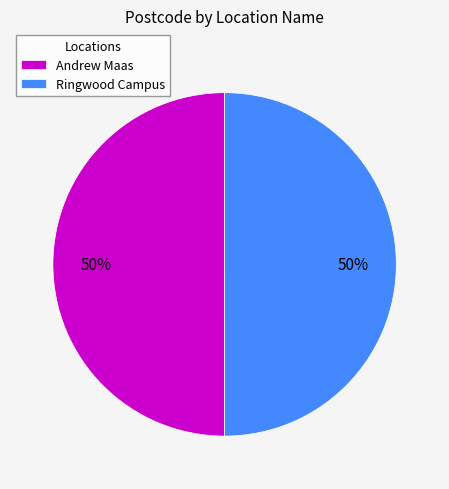

Do Ringwood Campus and Andrew Maas together represent more than half of the pie?

Yes